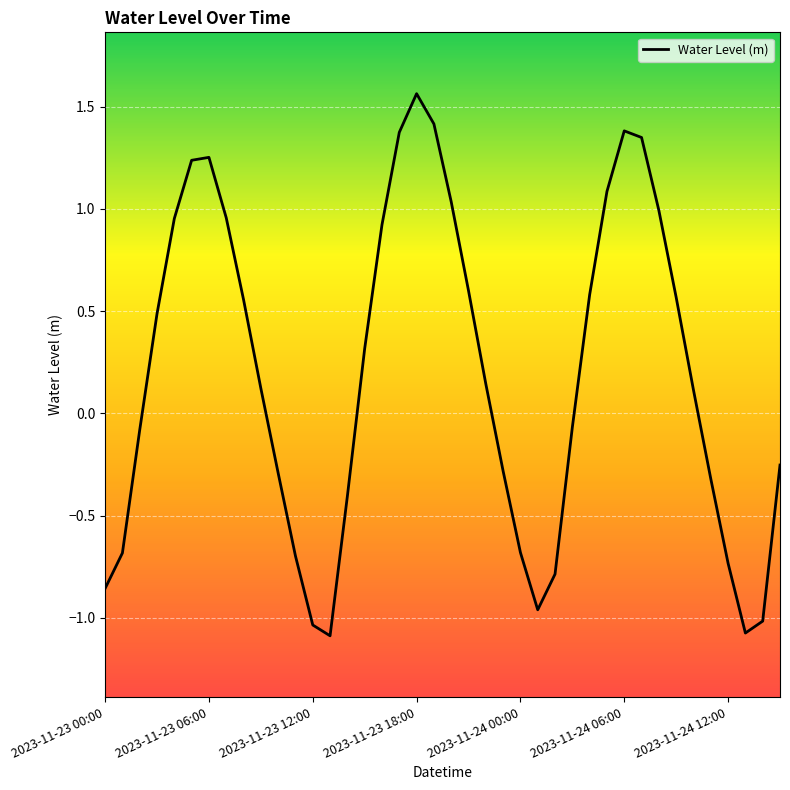

What is the difference between the maximum and minimum values?

2.7